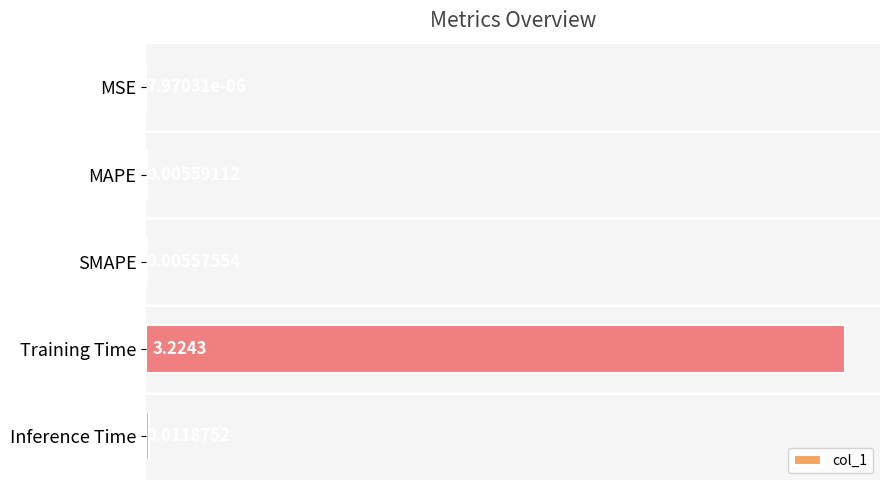

What is the average value?

0.6